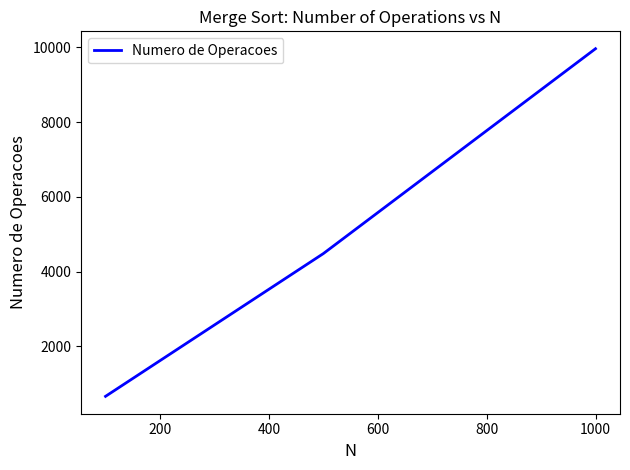

How many values are between 664 and 9966?

3